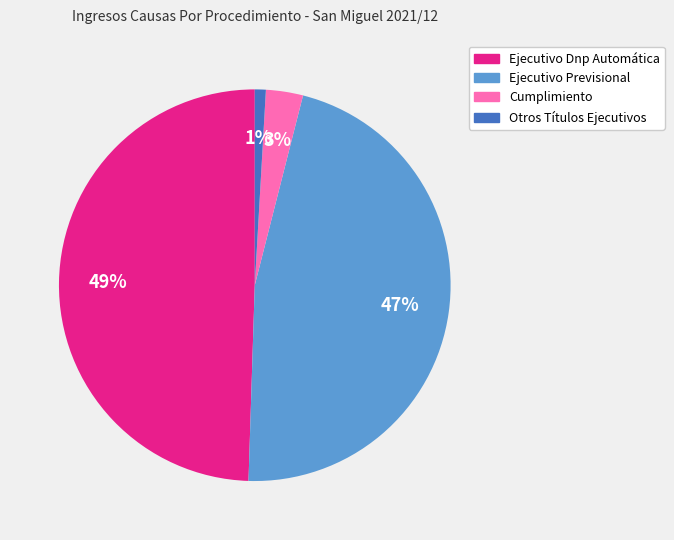

Which has a higher value, Ejecutivo Dnp Automática or Otros Títulos Ejecutivos?

Ejecutivo Dnp Automática